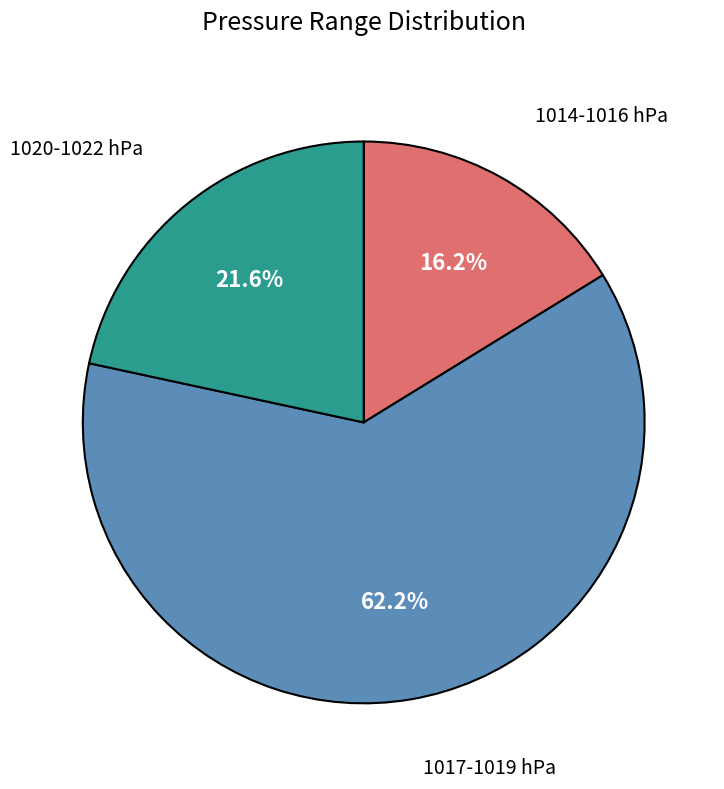

Does any single category account for the majority?

Yes